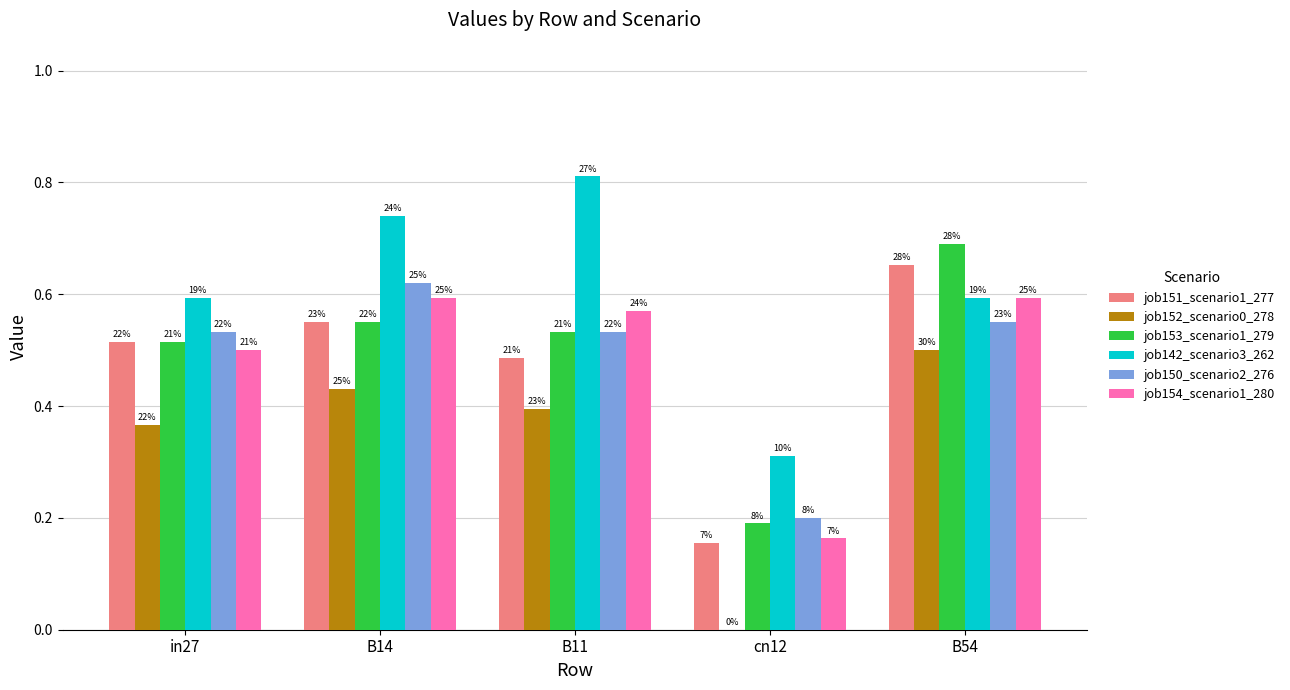

What is the total value across all series at B14?

3.5